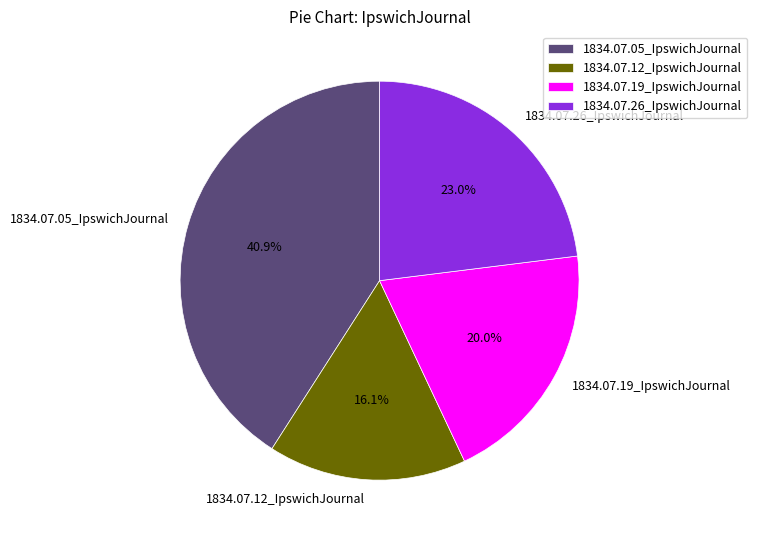

Rank the categories by value from lowest to highest.

1834.07.12_IpswichJournal, 1834.07.19_IpswichJournal, 1834.07.26_IpswichJournal, 1834.07.05_IpswichJournal